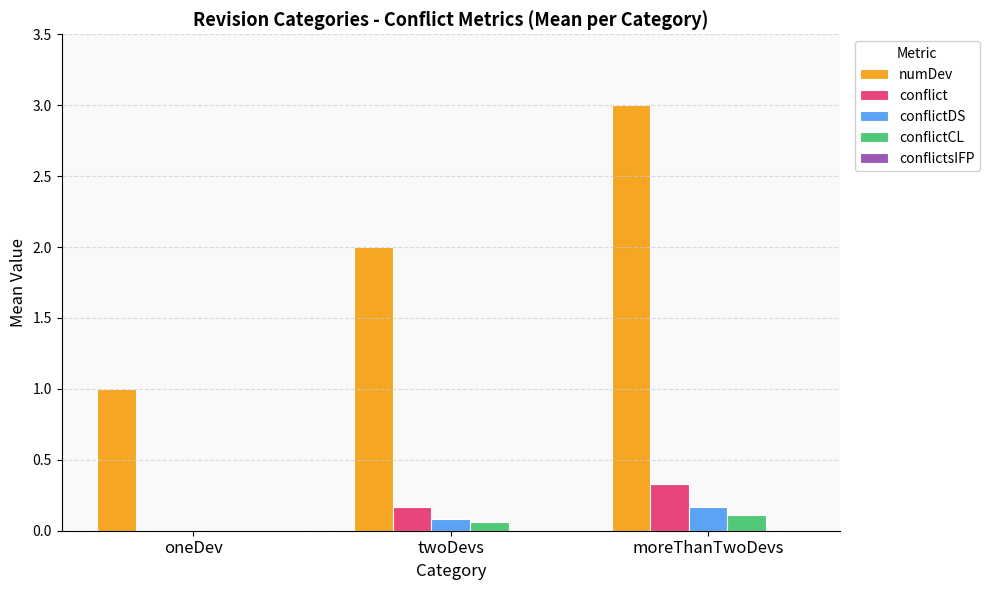

What is the average value of the conflict series?

0.2